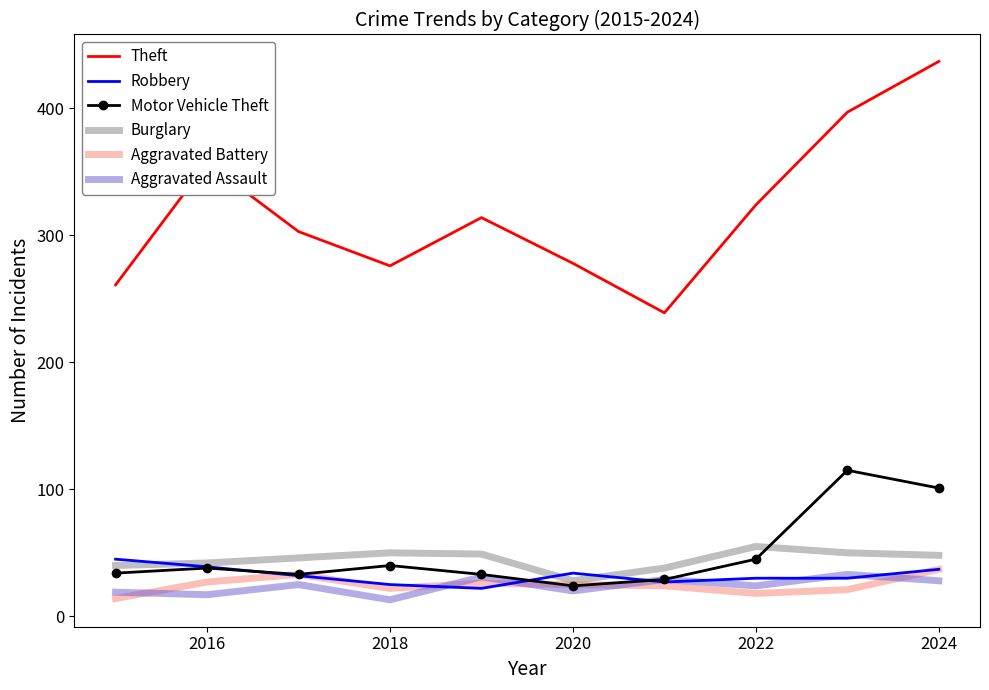

Which series has the largest total across all categories?

Theft